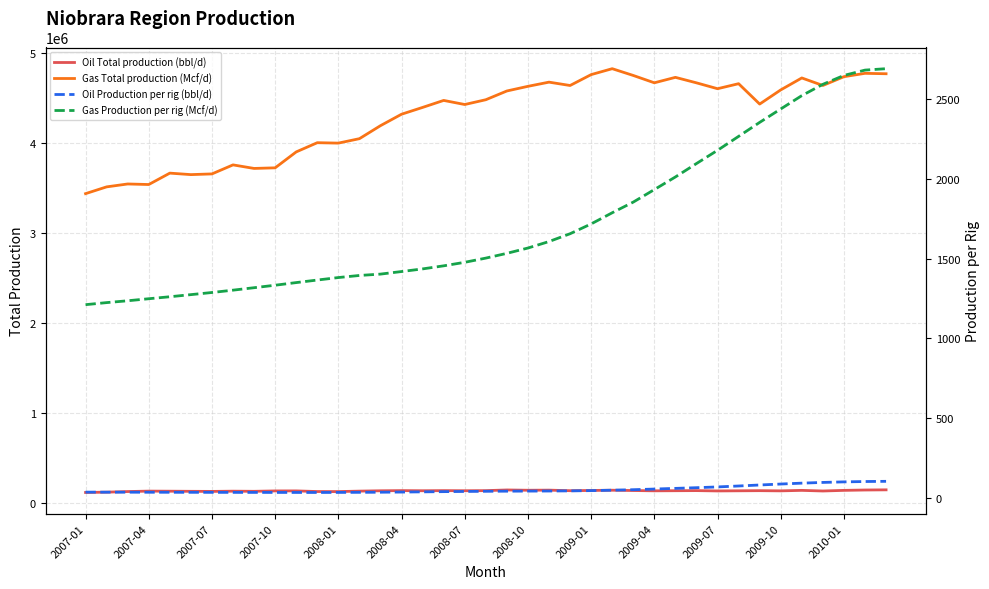

Does the chart display data point markers on the line(s)?

No